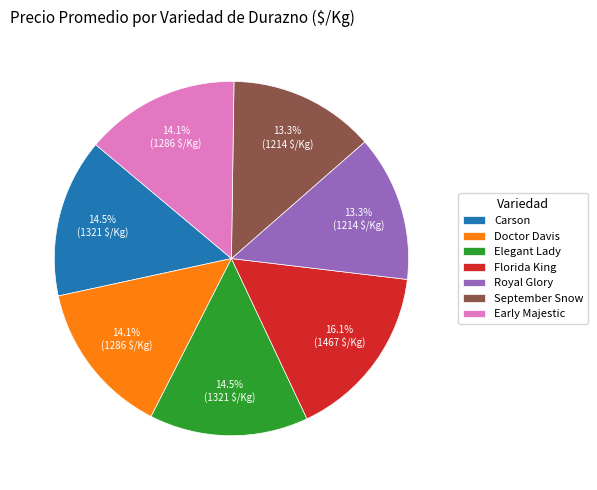

Between Royal Glory and Carson, which is larger?

Carson